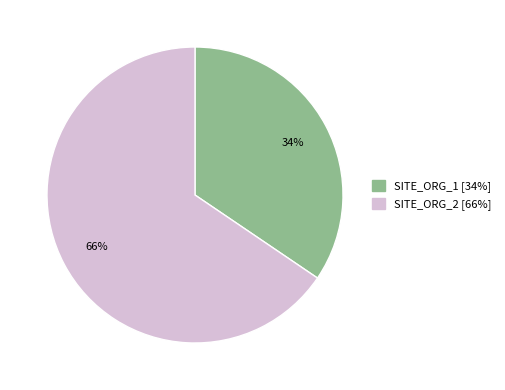

To the nearest percent, what is the combined percentage of SITE_ORG_2 and SITE_ORG_1?

100%